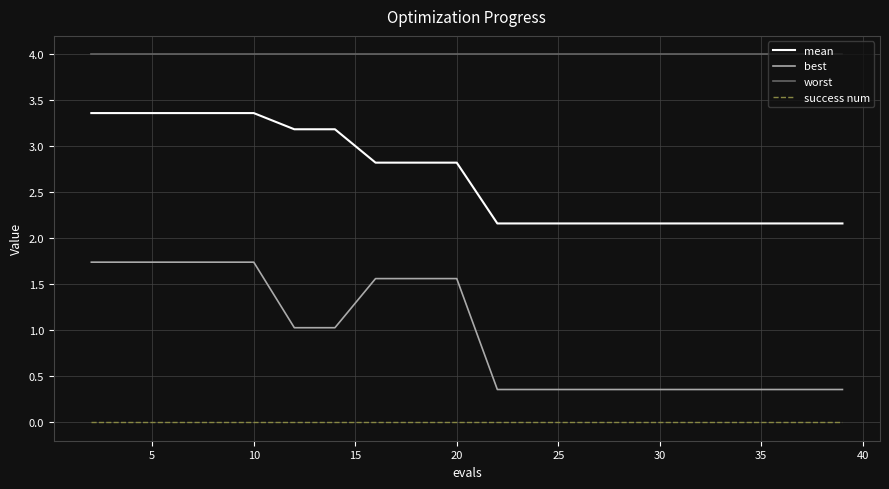

What is the difference between the second highest and second lowest values in the best series?

1.4